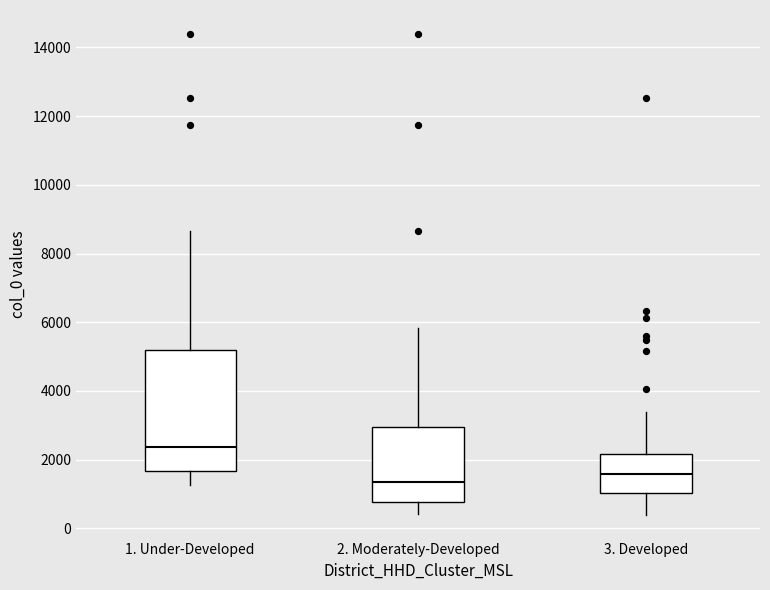

Which box is the tallest, from its lower edge to its upper edge?

1. Under-Developed